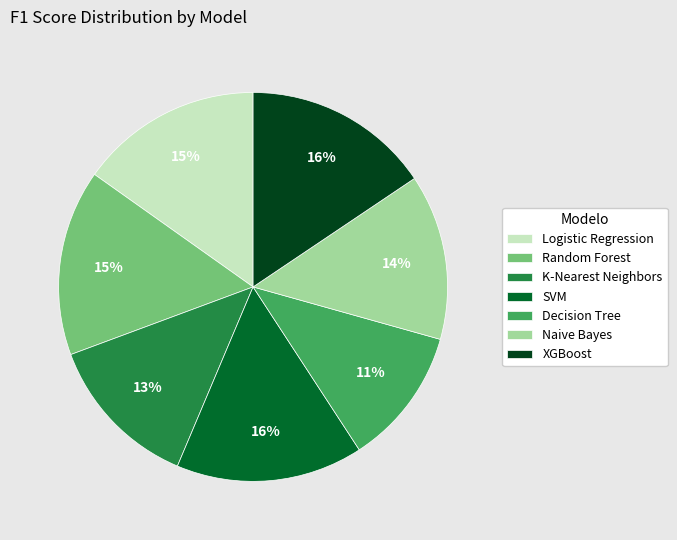

Is there any slice that represents more than half of the pie?

No